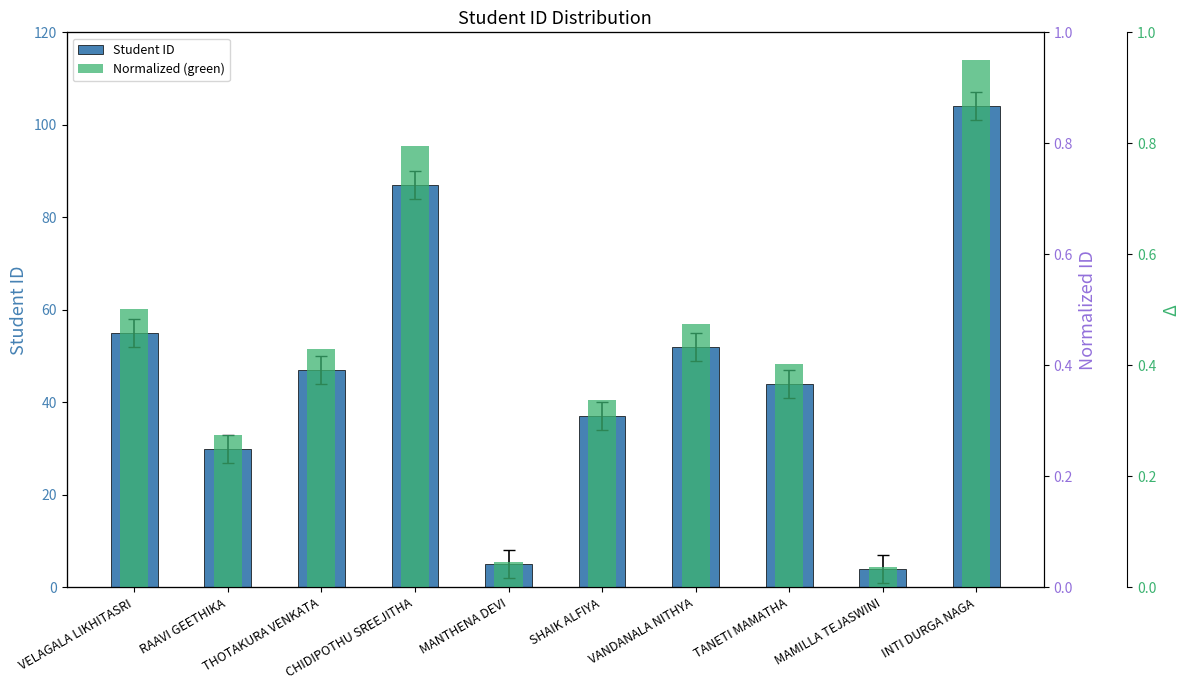

What is the sum of the Student ID values at SHAIK ALFIYA and THOTAKURA VENKATA?

84.0